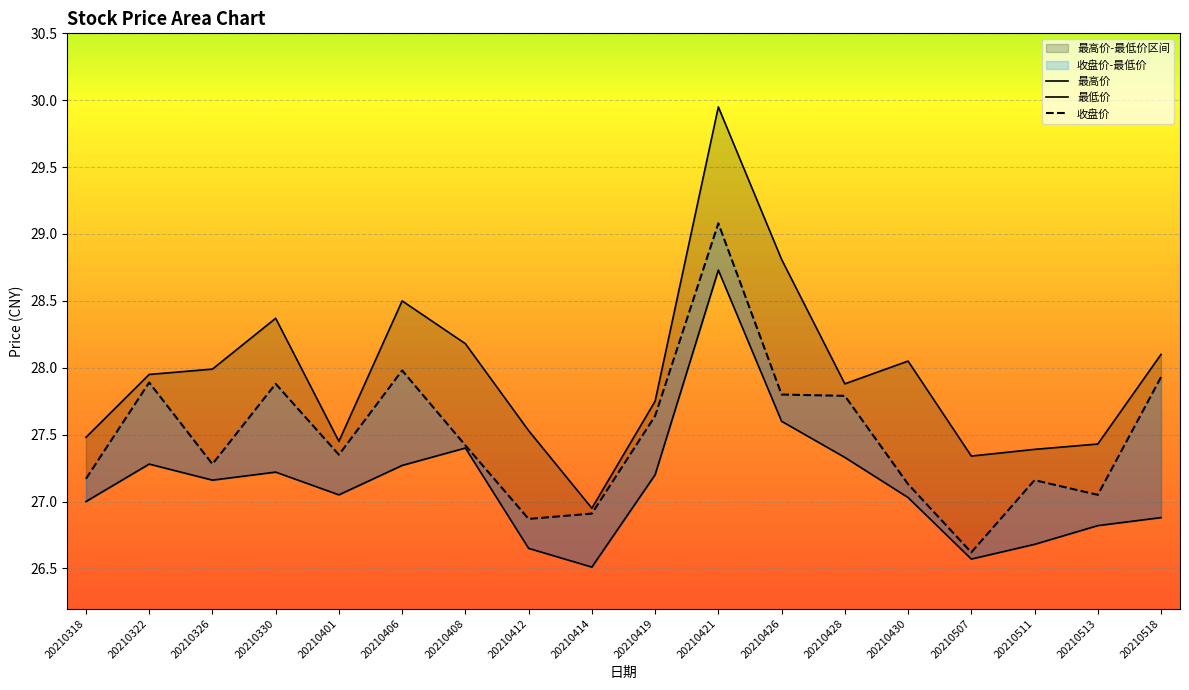

How many interior local valleys does the 最低价 series have?

4